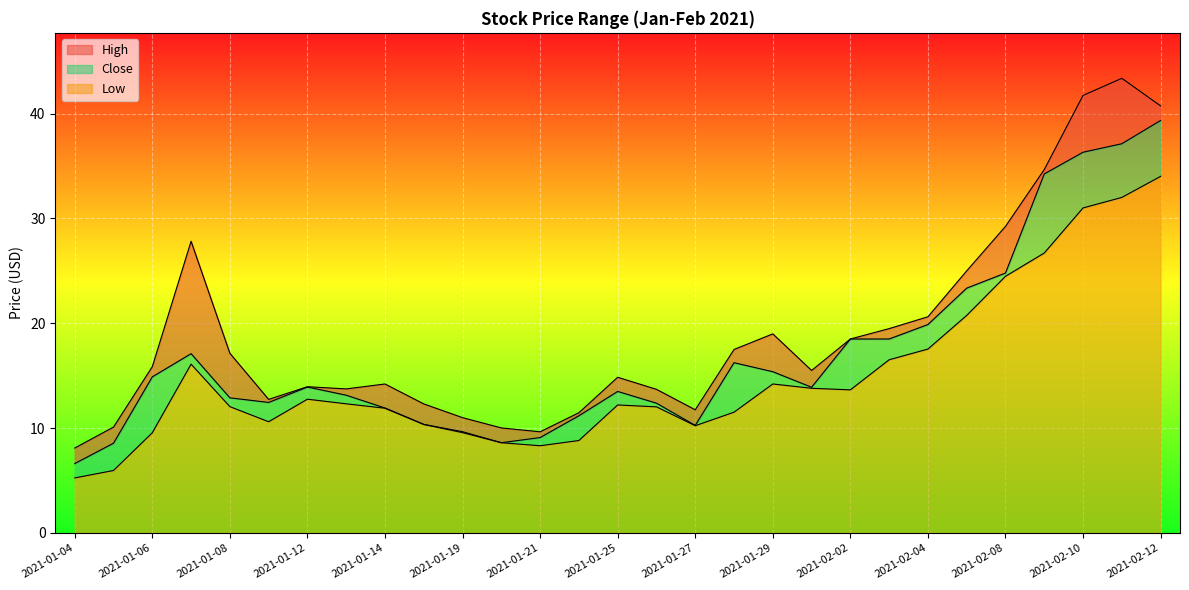

Which series has the largest total across all categories?

High